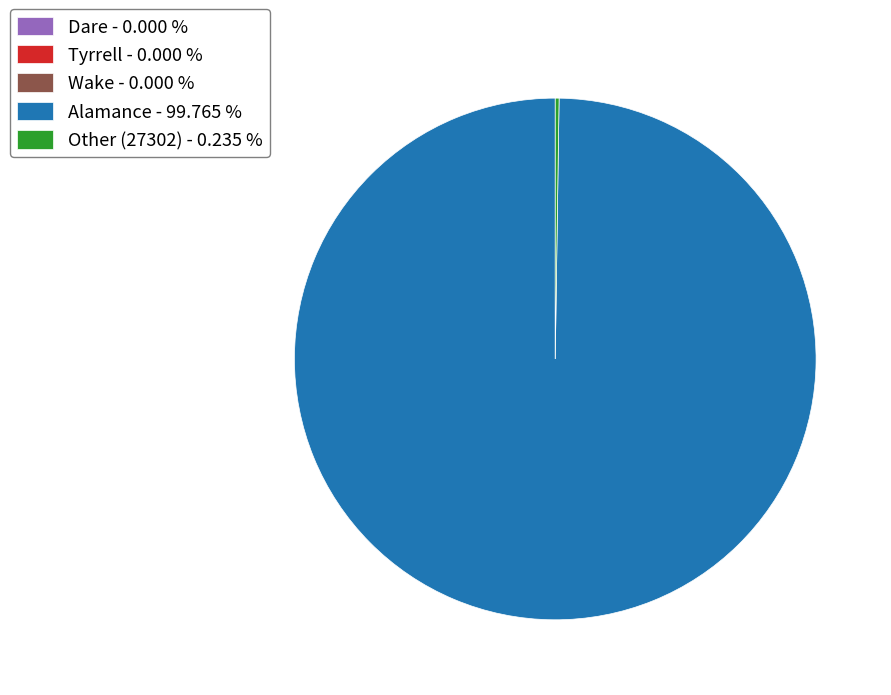

Is there a majority slice in this chart?

Yes